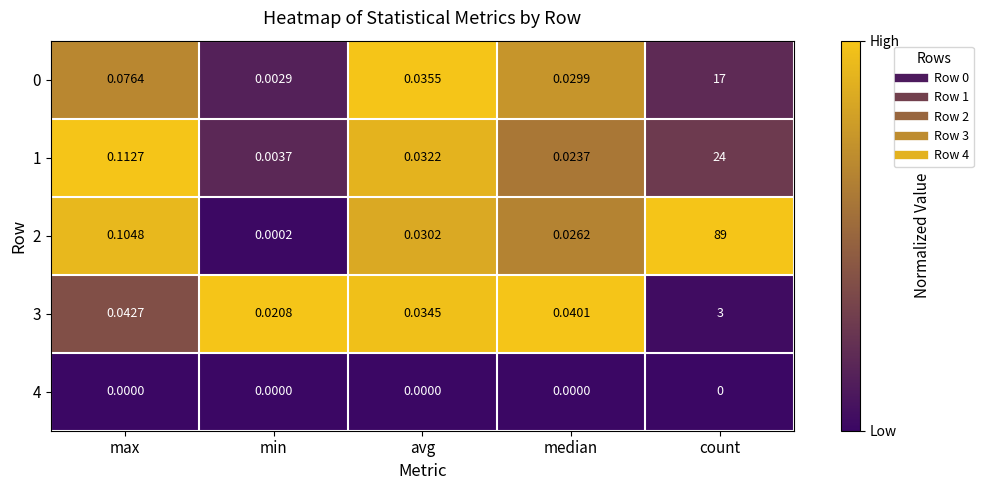

At which label does 1 reach its minimum?

min